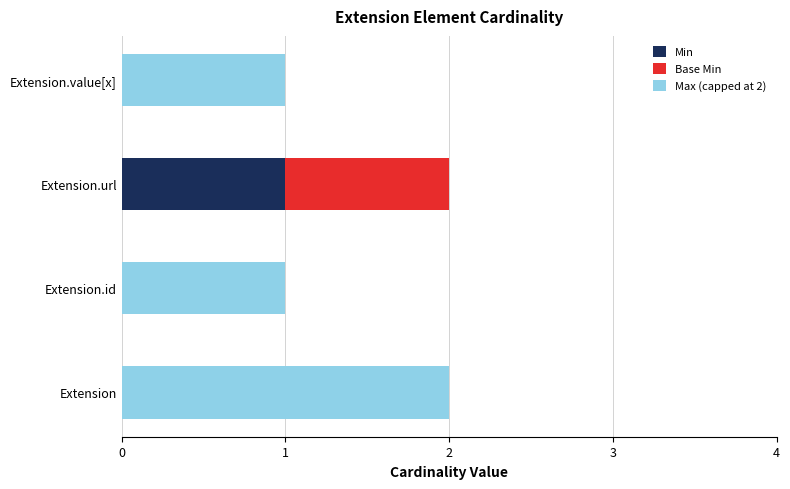

The Min series shows 2 at Extension.url. True or false?

False